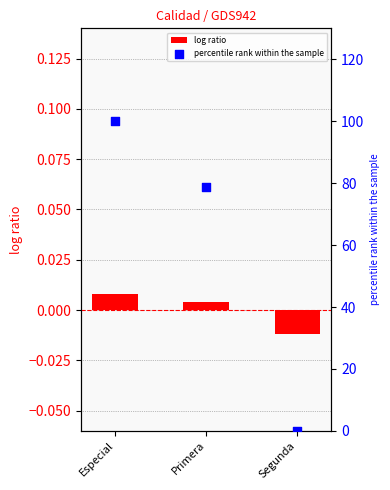

Which series has the largest Y range (max minus min)?

percentile rank within the sample